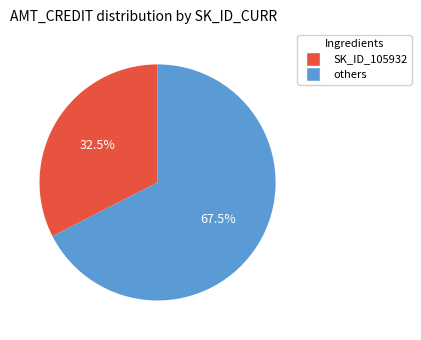

Is there a majority slice in this chart?

Yes